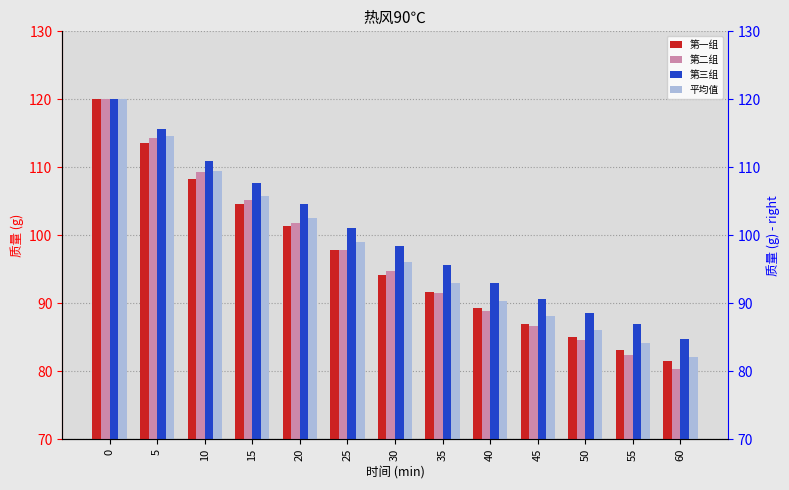

How many bars are there in each group?

4